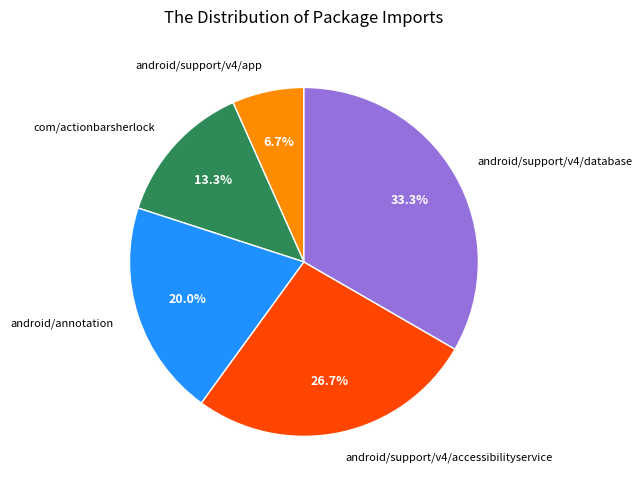

How much of the chart is everything except android/annotation?

80.0%